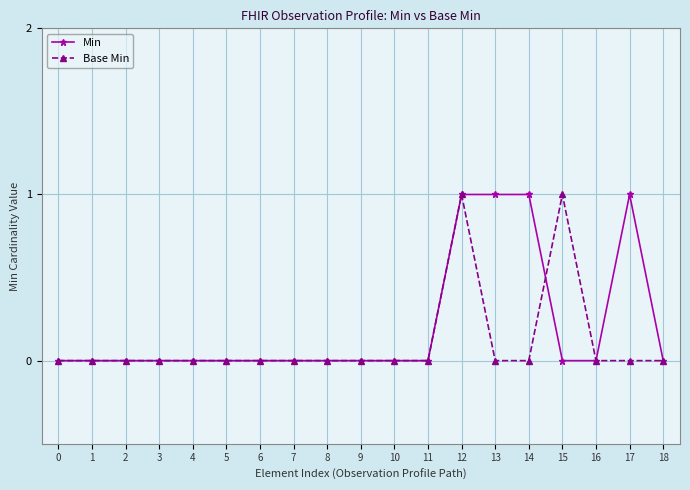

True or false: Base Min has a value of 1 at 13.

False